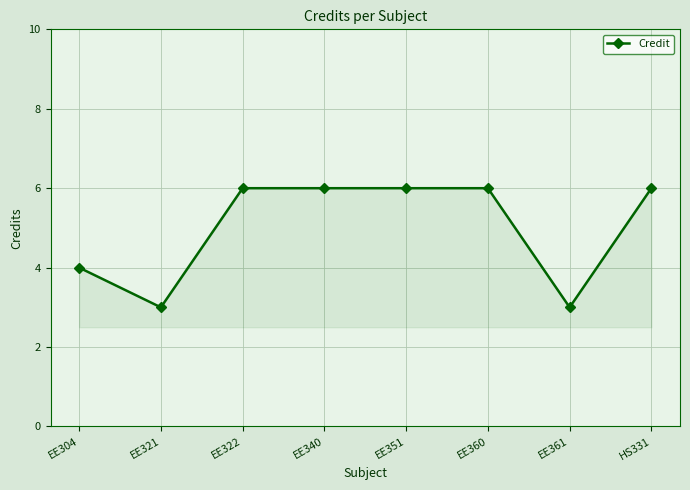

Reading left to right, list all the values displayed in this chart.

EE304=4	EE321=3	EE322=6	EE340=6	EE351=6	EE360=6	EE361=3	HS331=6